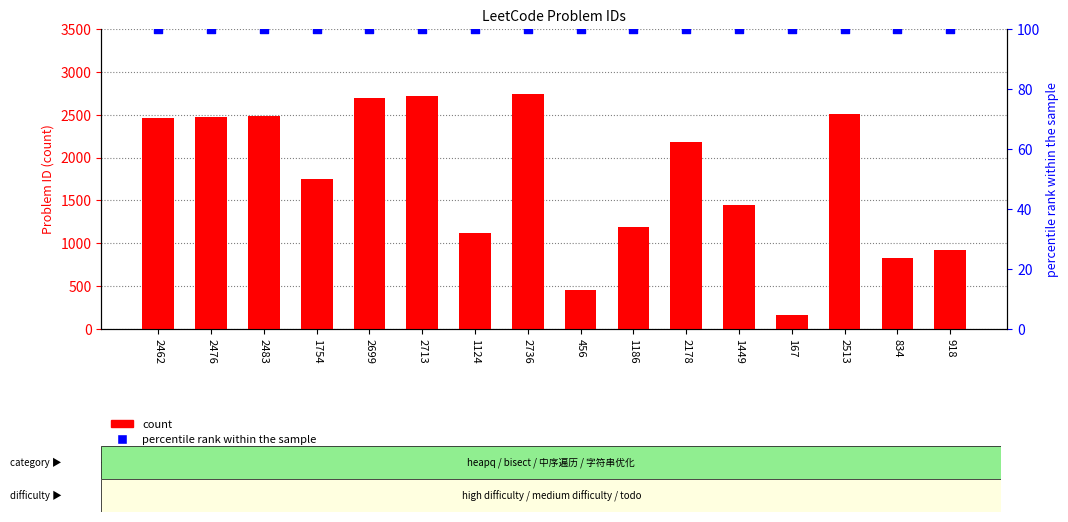

Which series has the widest spread of Y values?

count